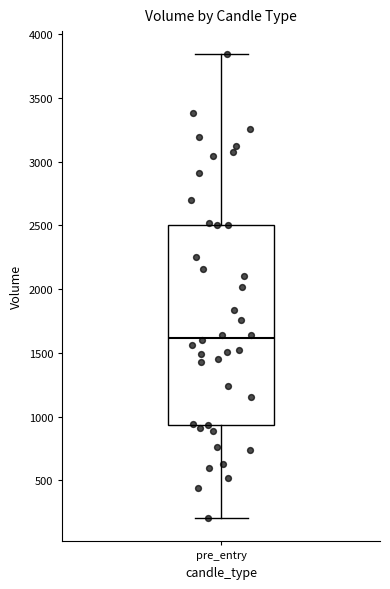

Read this box plot against the y-axis: the position of the median line, the range covered by the box, and the ends of both whiskers. The values are not printed on the chart, so give them approximately, as read against the axis.

median 1600, box 950 to 2500, whiskers 200 to 3850